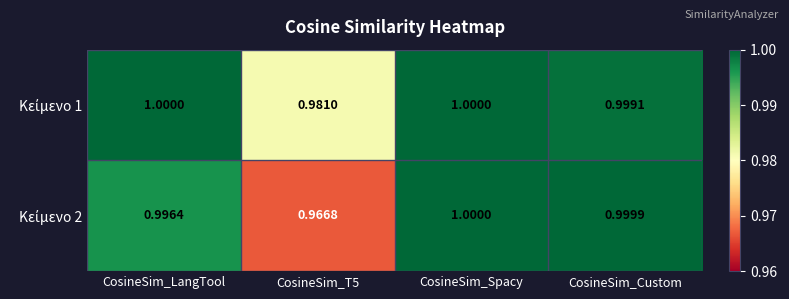

At which category is the sum across all series the highest?

CosineSim_Spacy